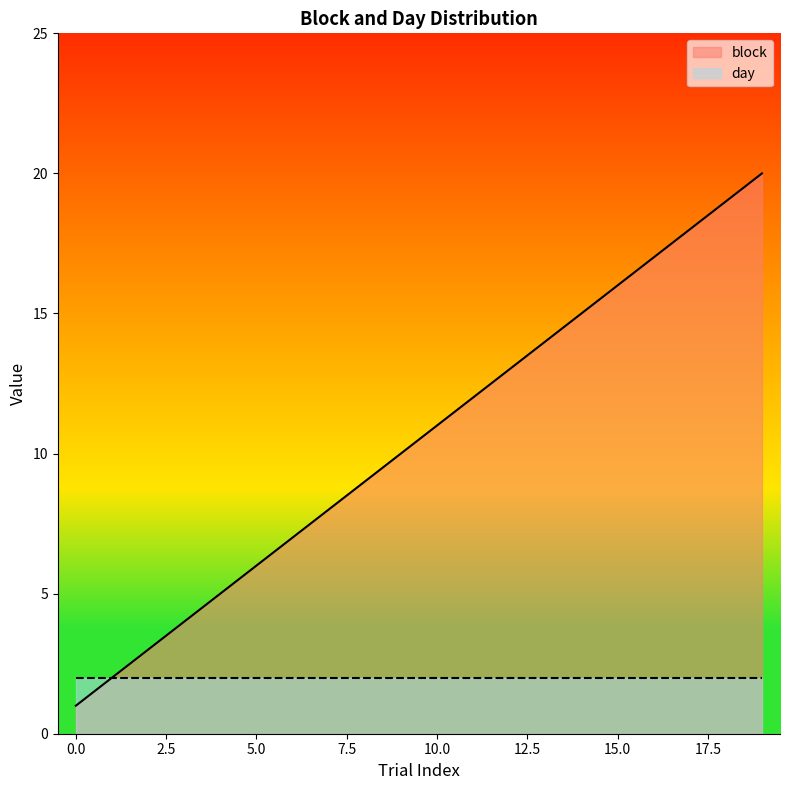

Does the chart have visible grid lines?

No